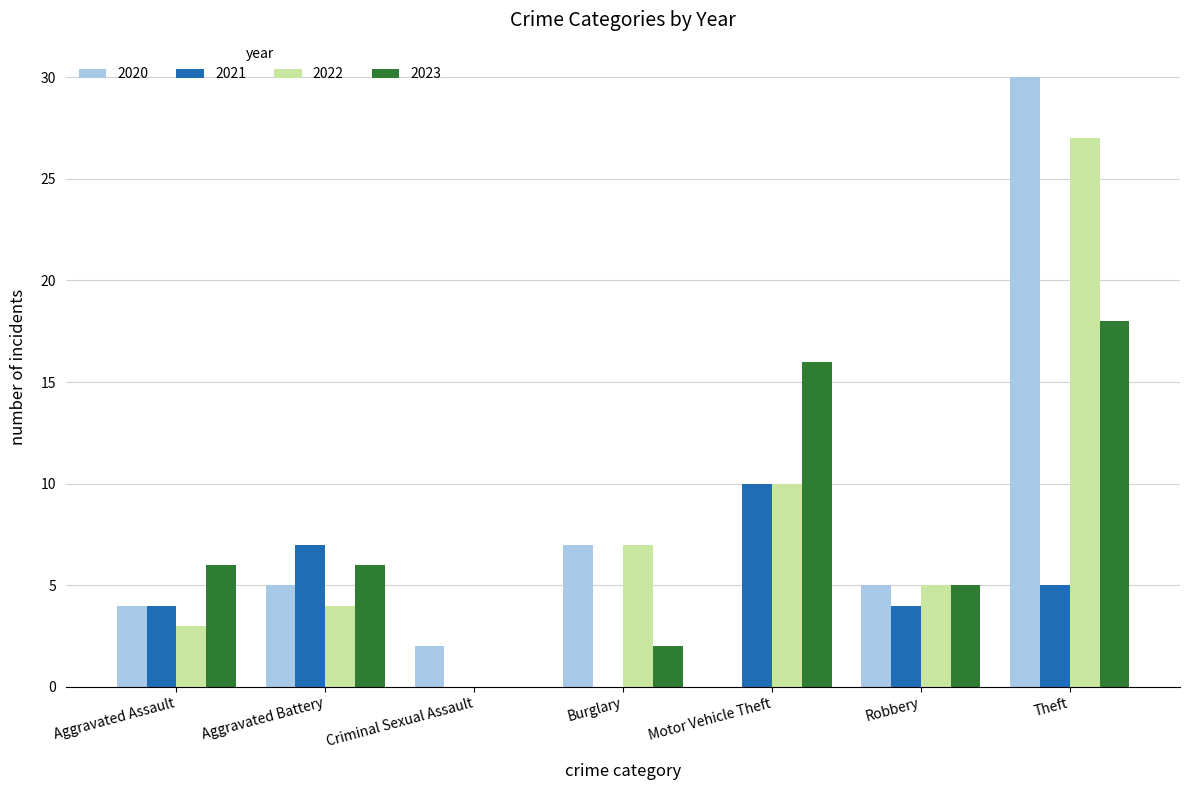

What is the sum of all 2022 values?

56